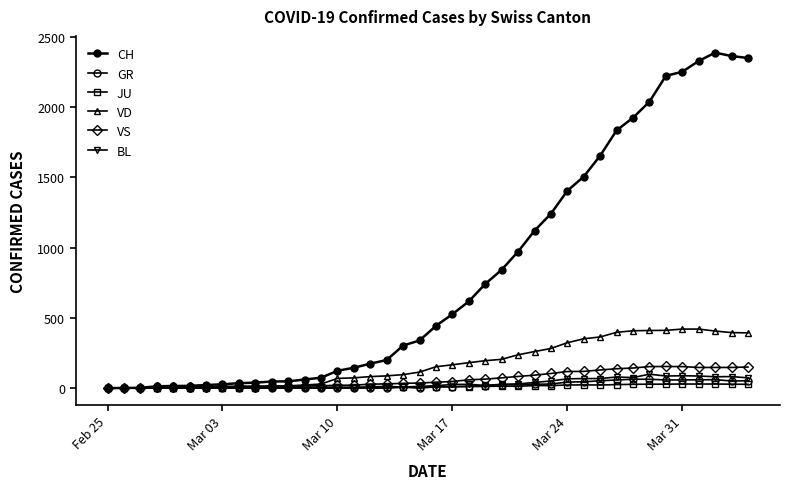

Does the chart have visible grid lines?

No